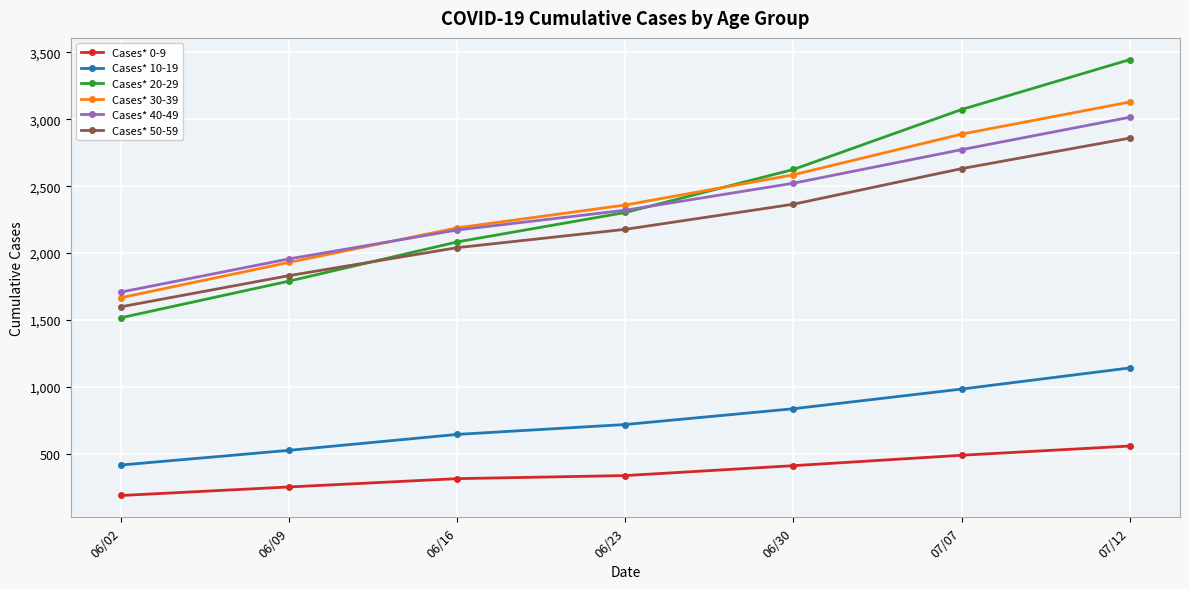

True or false: Cases* 10-19 and Cases* 50-59 cross at least once.

False